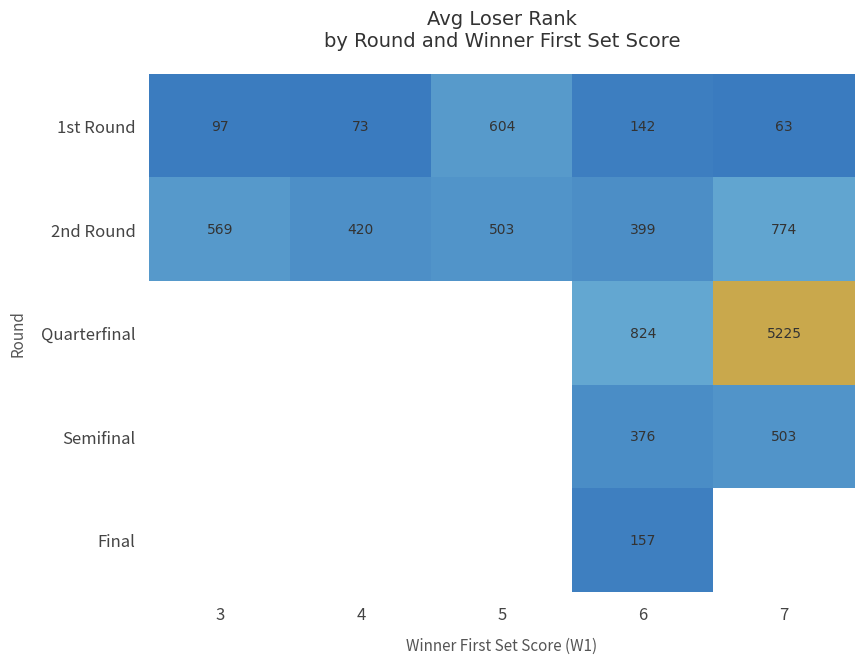

Where does the 2nd Round series first go above 503?

3